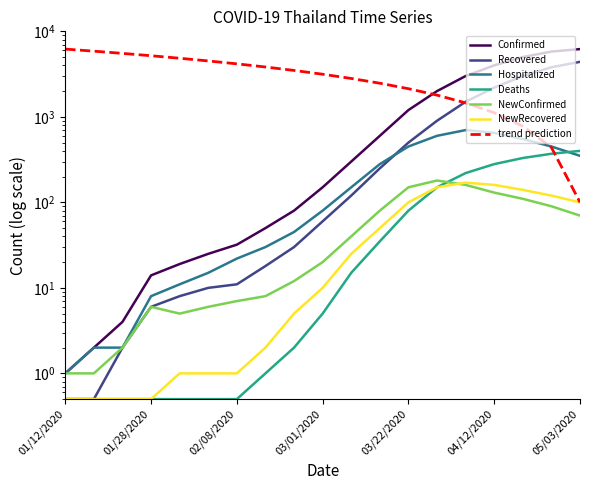

Where does the NewRecovered series first go above 10?

03/08/2020